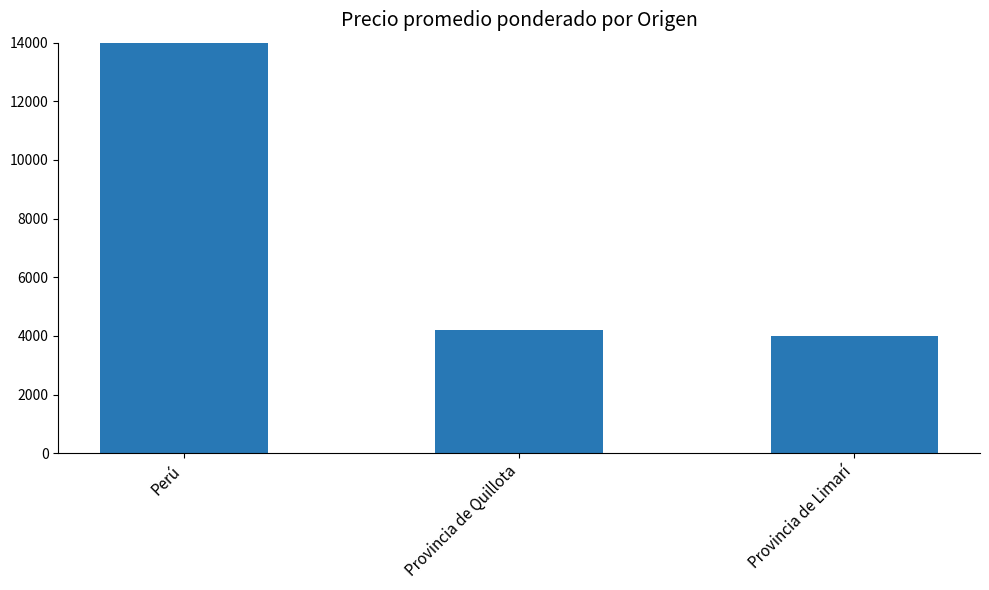

The value at Provincia de Quillota is 4185. True or false?

True